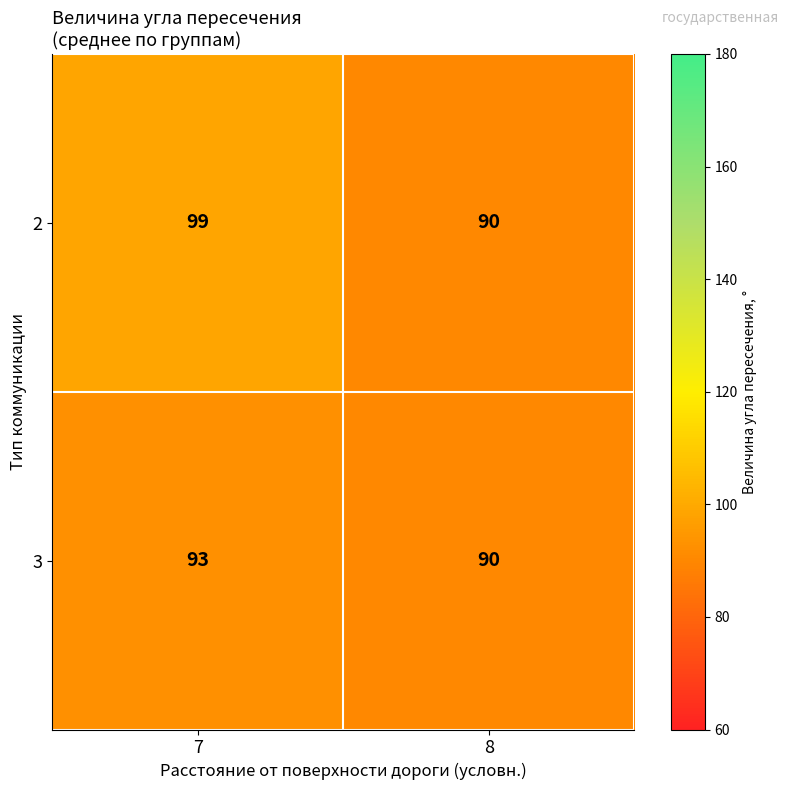

What is the approximate value of 3 at 7?

93